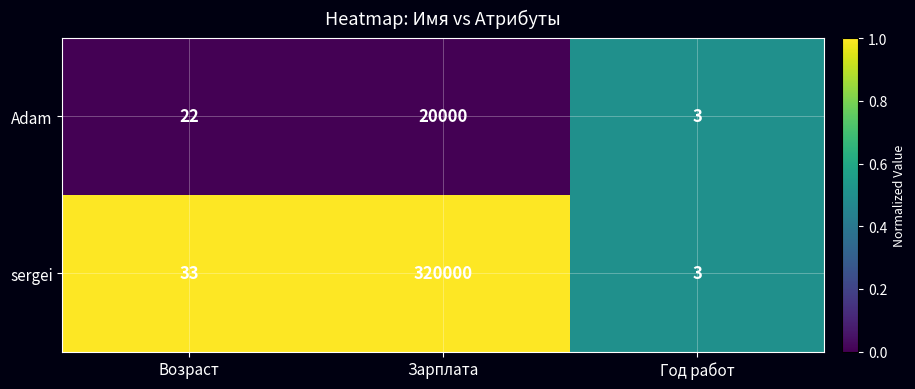

How many distinct data groups are displayed?

2